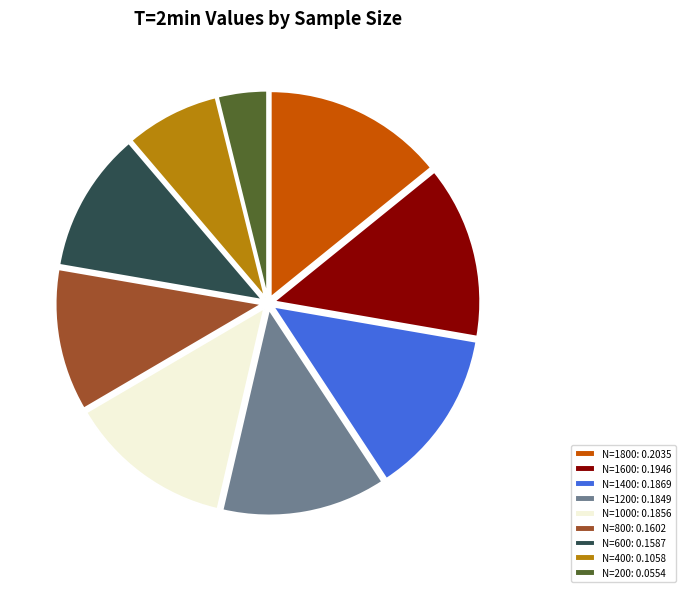

The N=1600 slice represents 14% of the pie. True or false?

True